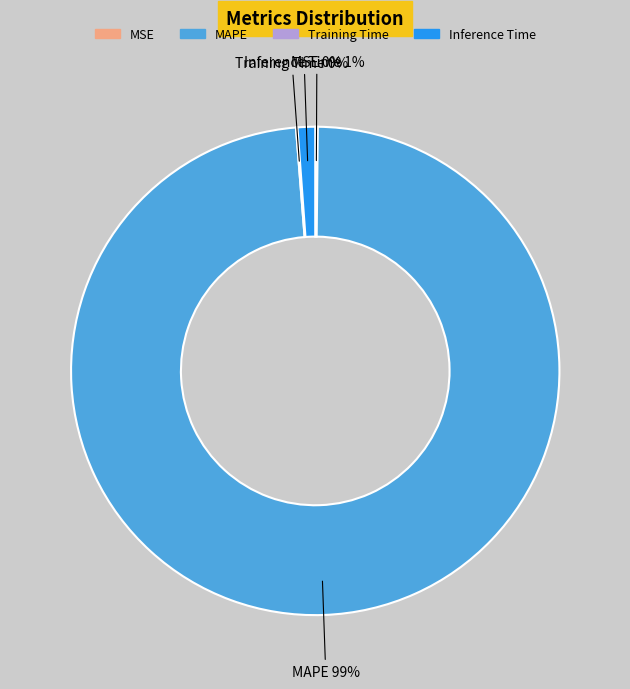

True or false: MAPE accounts for 89% of the total.

False